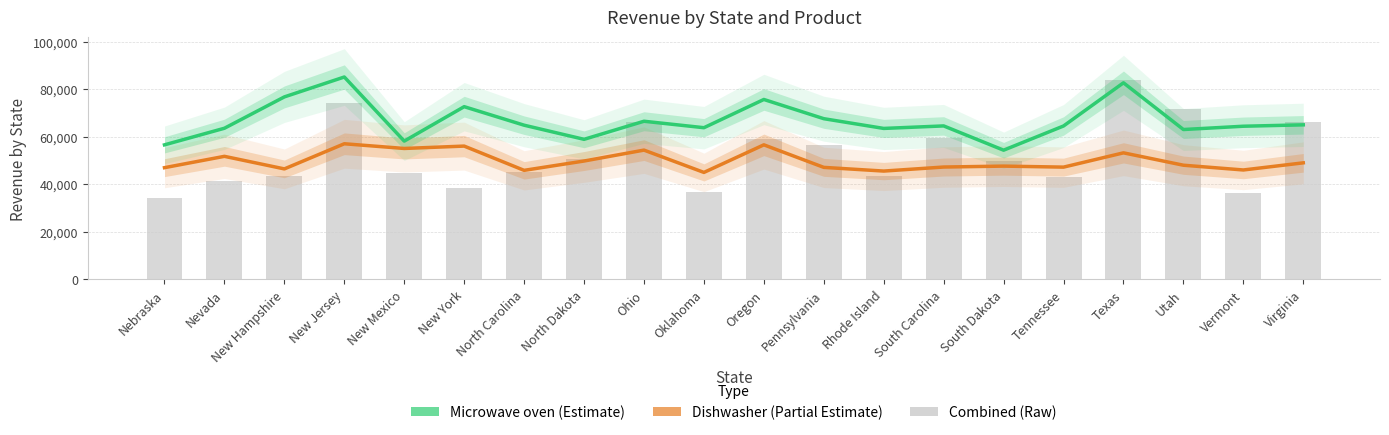

The Dishwasher series shows 49766 at North Dakota. True or false?

True